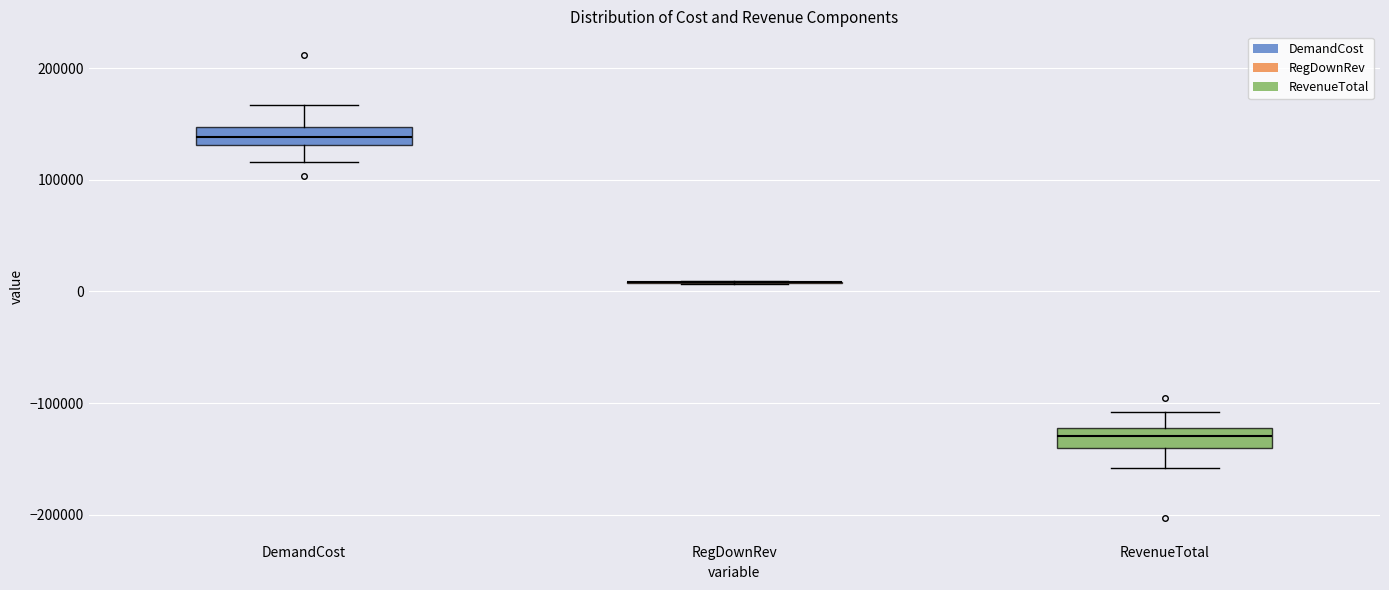

Where is the lower edge of the box for DemandCost on the y-axis? The values are not printed on the chart, so give them approximately, as read against the axis.

130000